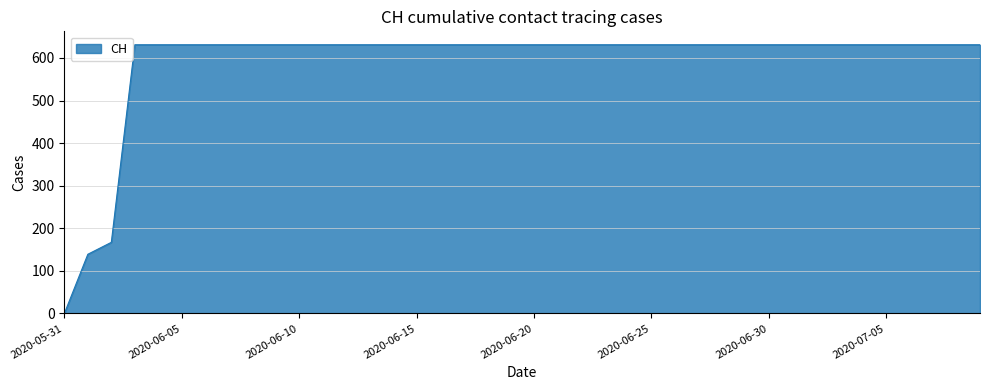

Reading left to right, what are all the values shown in this chart?

0	139	167	631	631	631	631	631	631	631	631	631	631	631	631	631	631	631	631	631	631	631	631	631	631	631	631	631	631	631	631	631	631	631	631	631	631	631	631	631